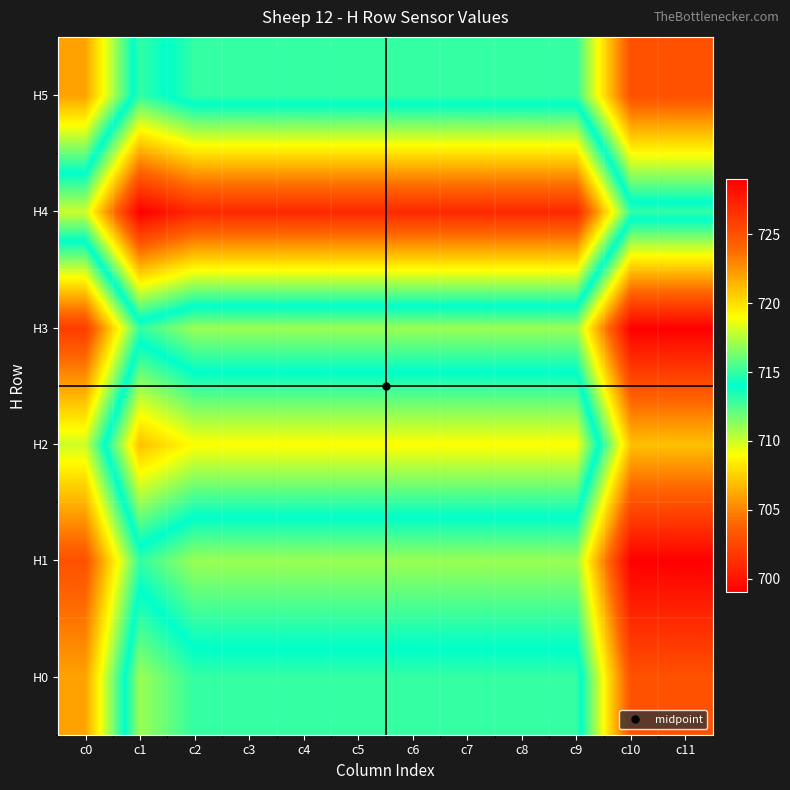

What is the total value across all series at c10?

4342